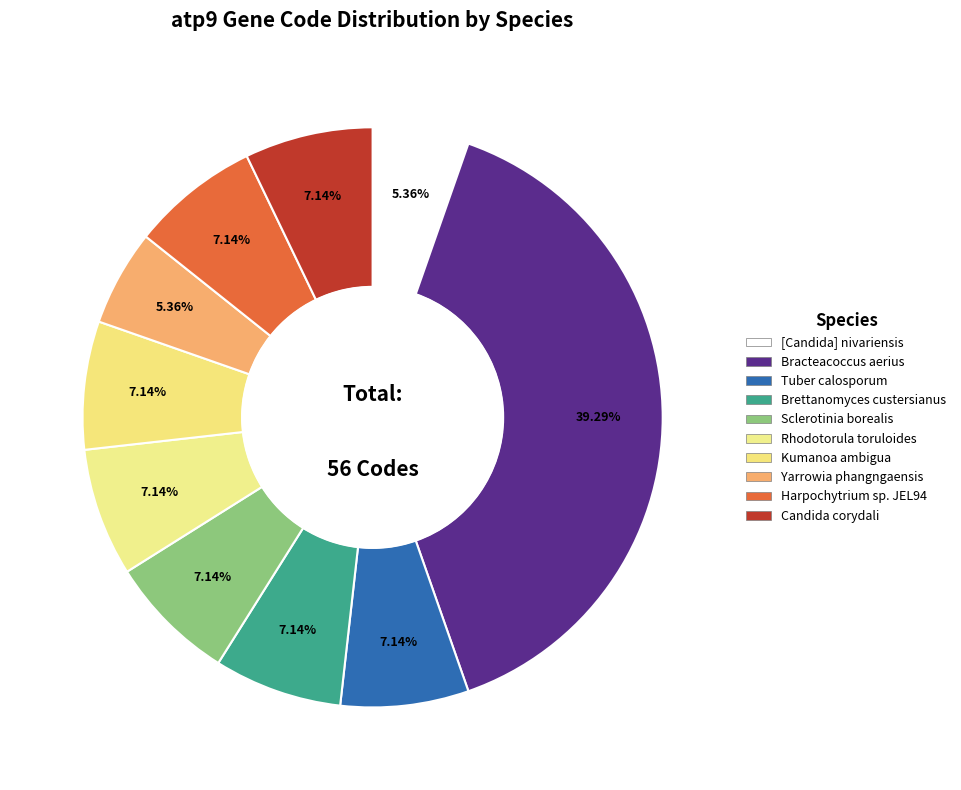

What portion of the pie excludes [Candida] nivariensis?

94.6%